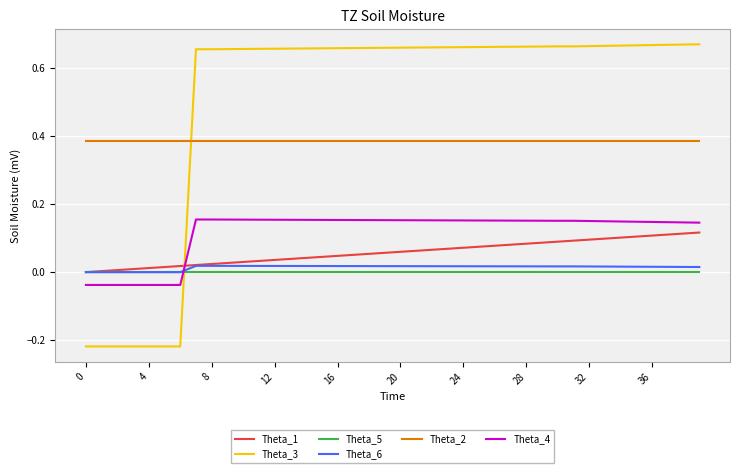

Which series has the widest spread of values?

Theta_3